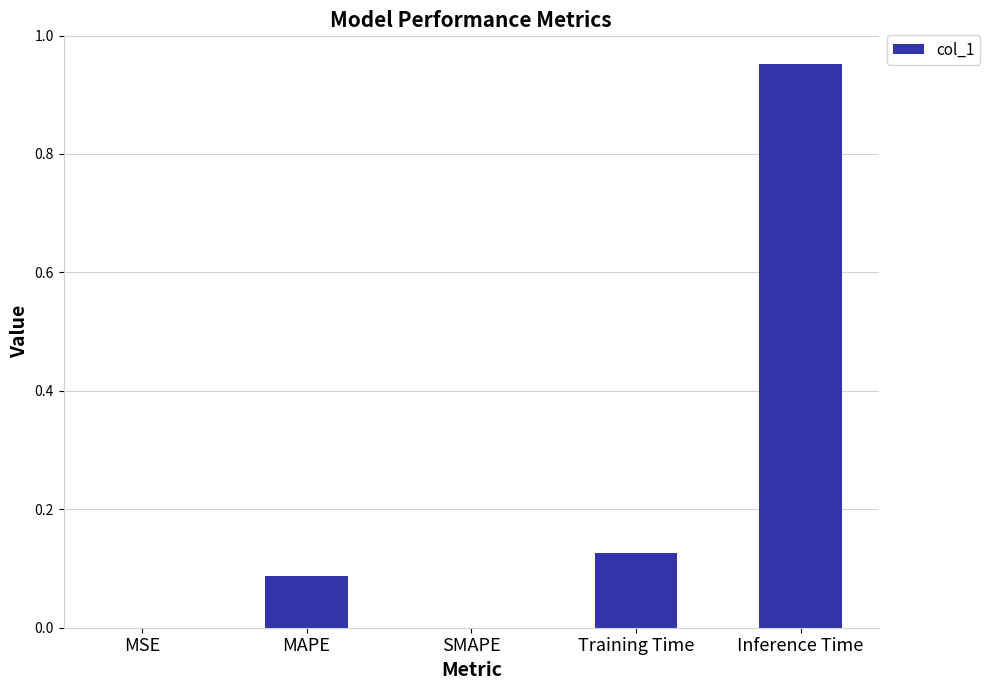

Between Training Time and MSE, which is larger?

Training Time